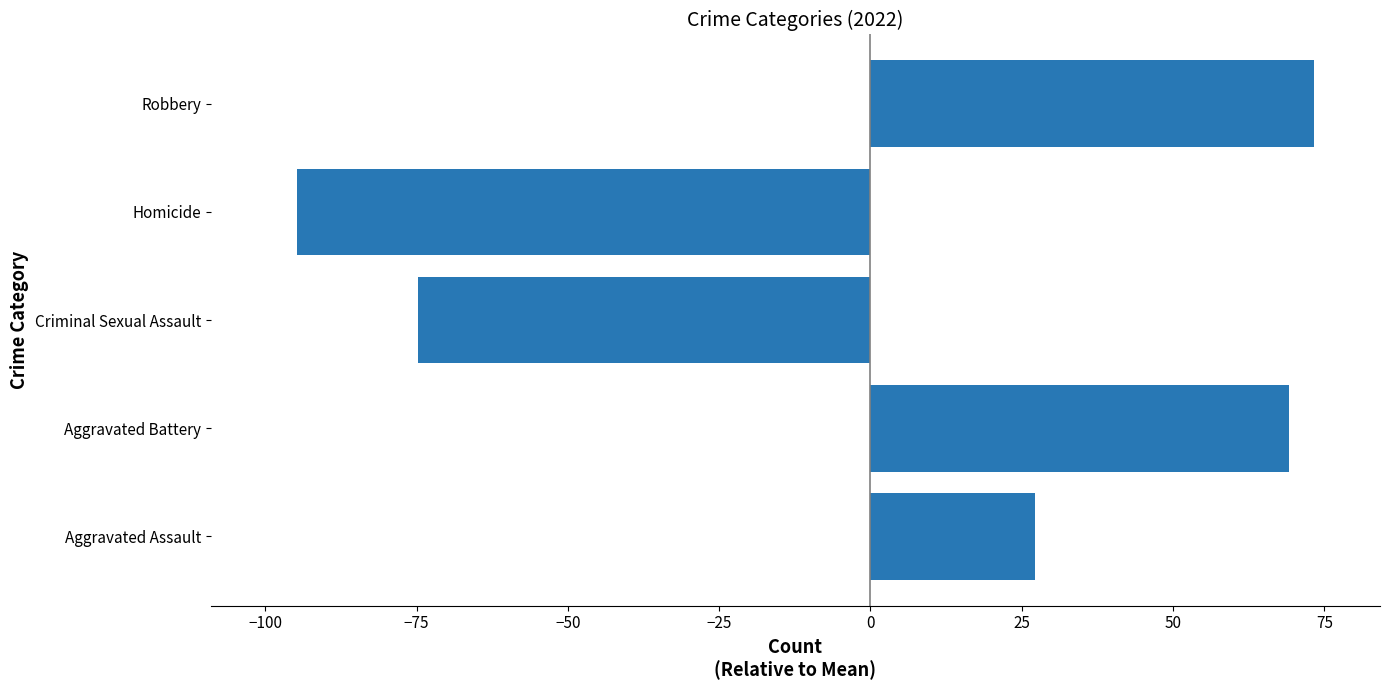

How many positive values are there?

3